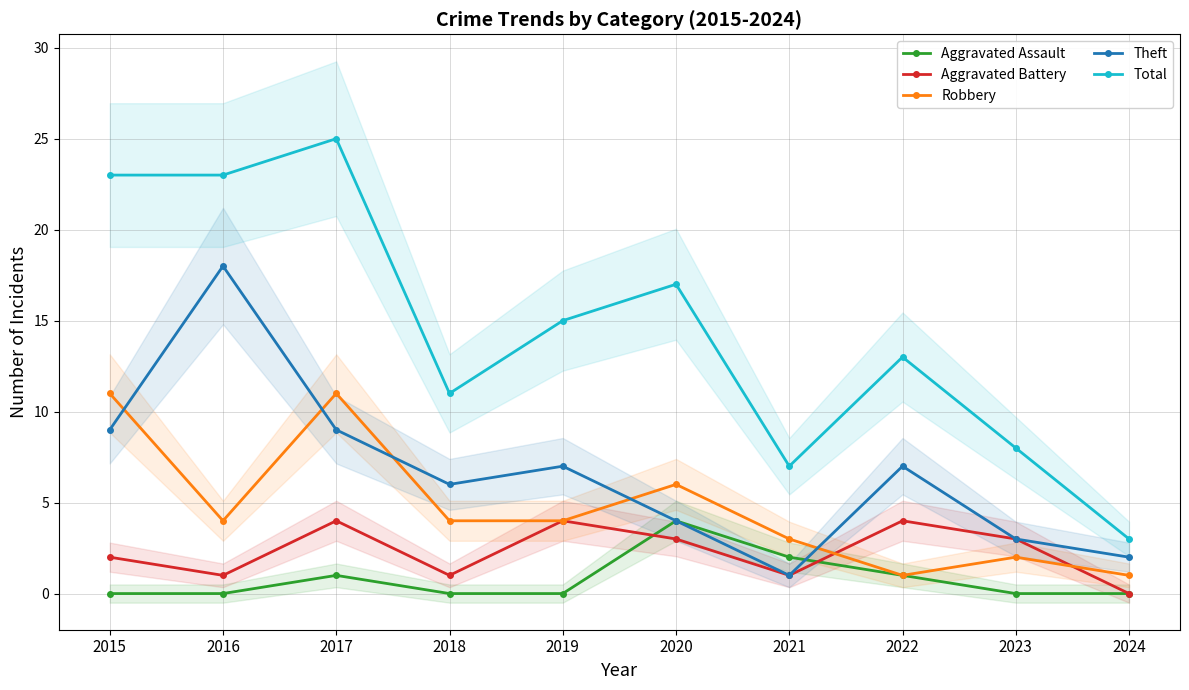

At which label does Robbery reach its minimum?

2022